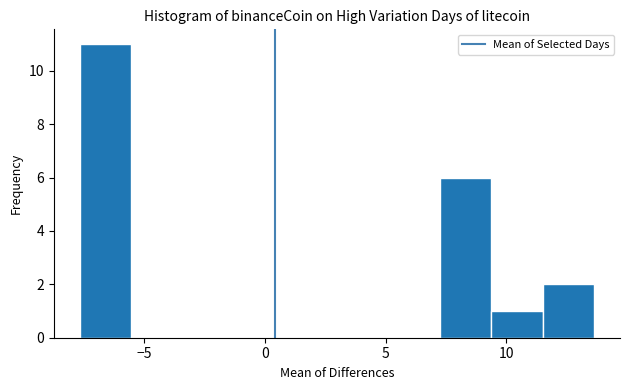

How tall is the bar that spans 7.0 to 9.5 on the x-axis? Neither the bar edges nor the heights are printed on the chart, so give them approximately, as read against the axes.

6